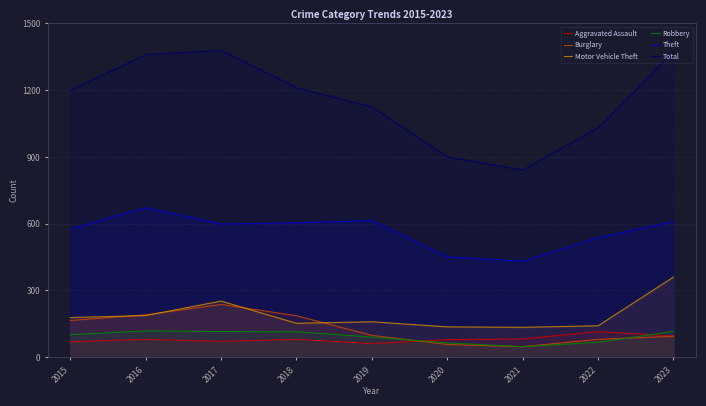

Which label corresponds to the smallest value in the chart?

2021